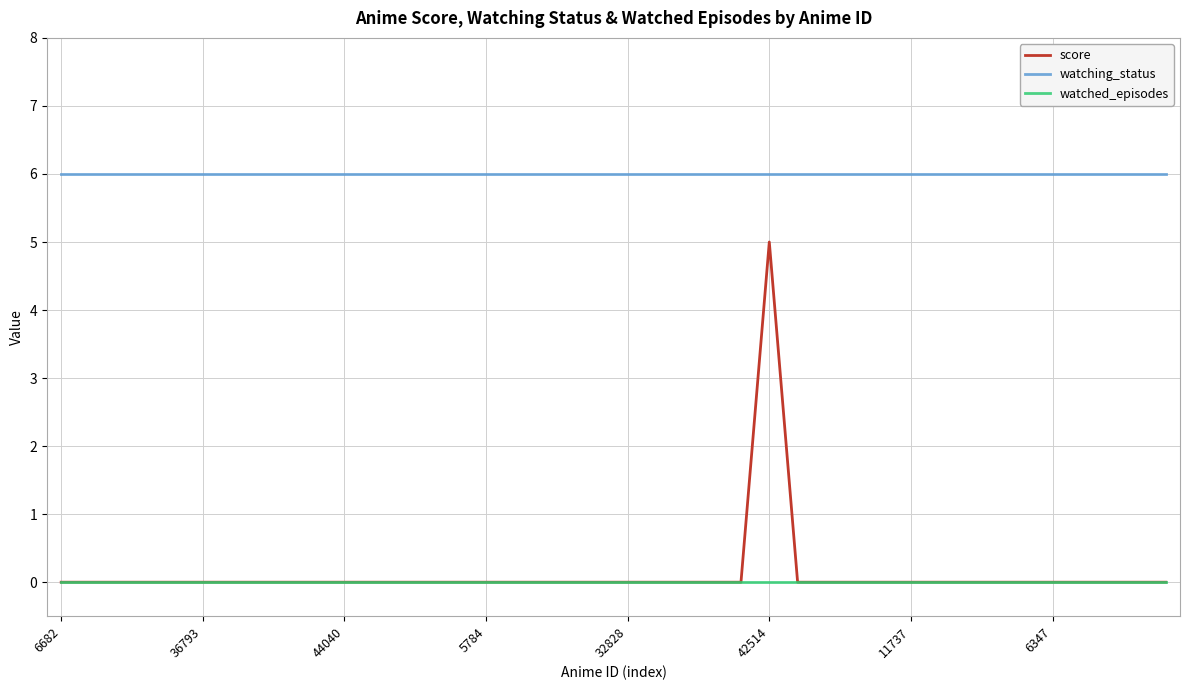

What is the lowest value of the watching_status series?

6